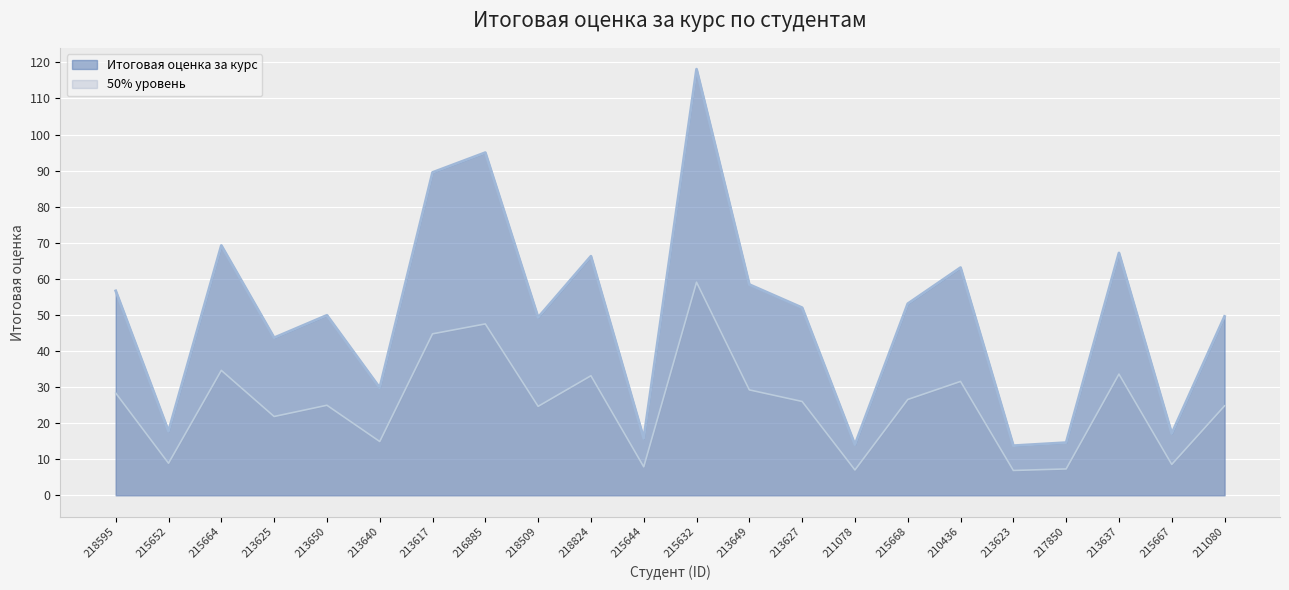

Between 213637 and 215667, which is larger?

213637